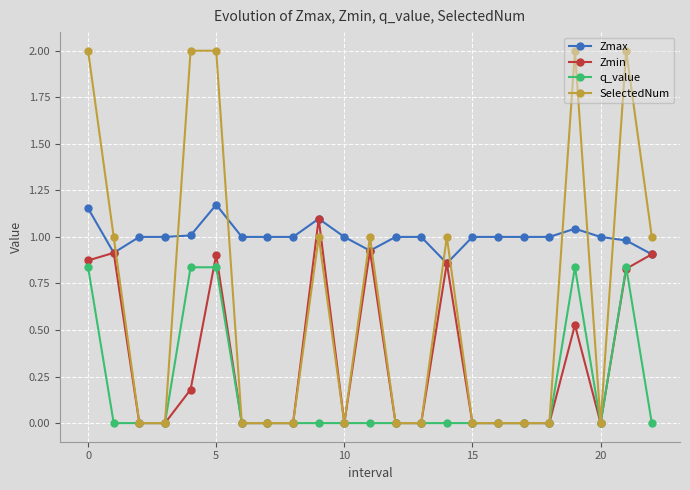

Count the number of data series in this chart.

4